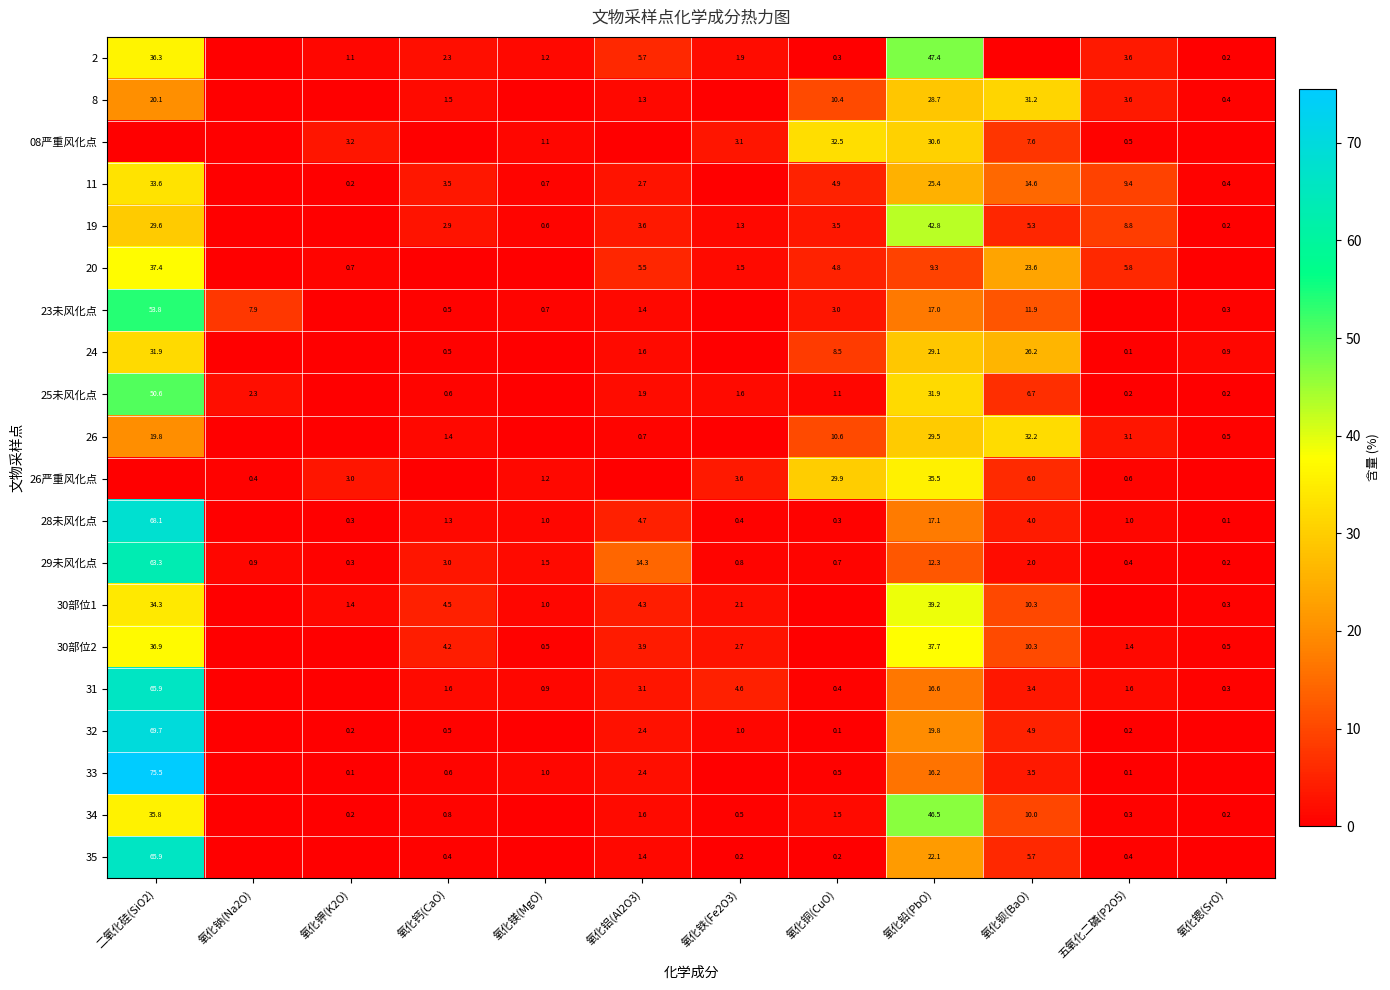

What is the difference between the 8 values at 氧化锶(SrO) and 五氧化二磷(P2O5)?

3.2